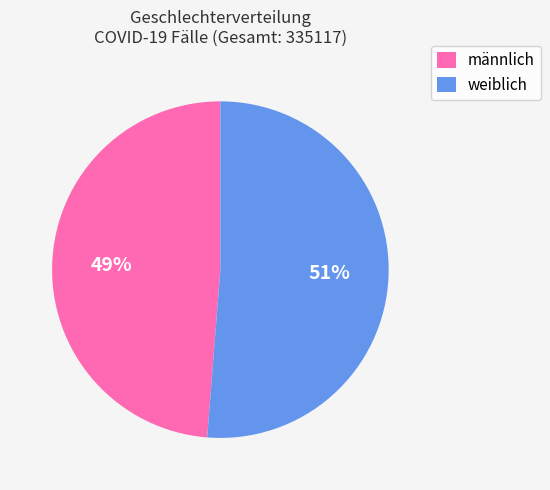

Which slice represents more than half of the pie?

weiblich